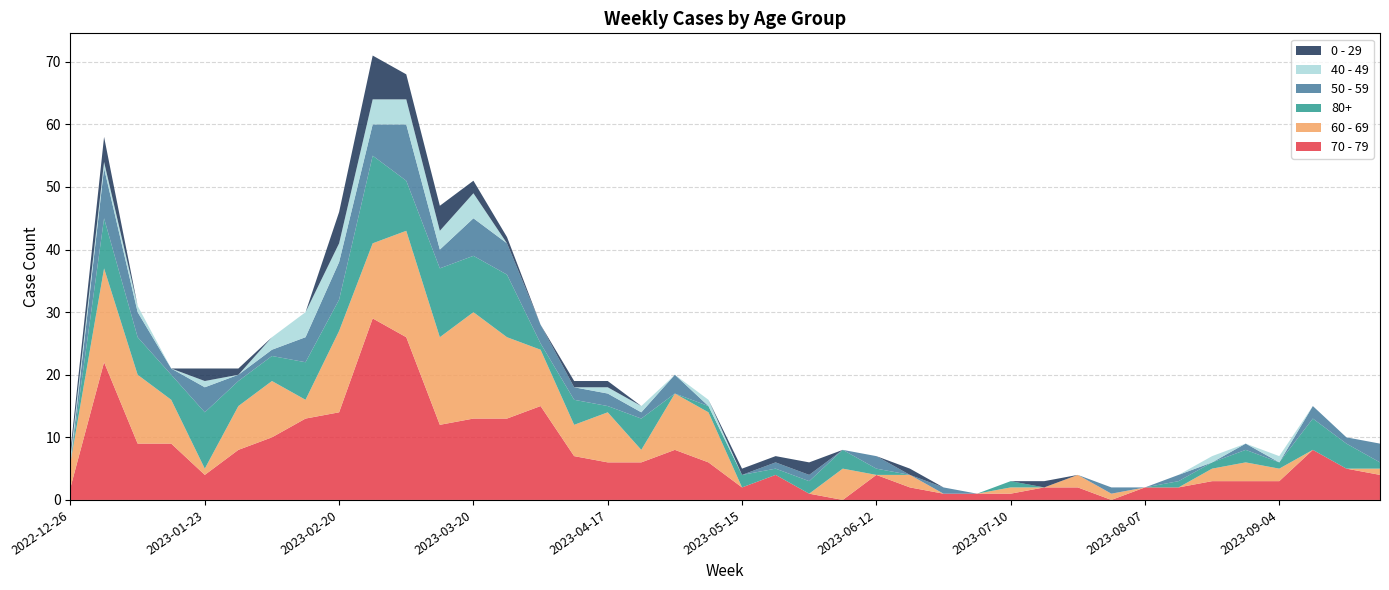

Reading left to right, transcribe all the data shown in this chart.

70 - 79: 2	22	9	9	4	8	10	13	14	29	26	12	13	13	15	7	6	6	8	6	2	4	1	0	4	2	1	1	1	2	2	0	2	2	3	3	3	8	5	4
60 - 69: 4	15	11	7	1	7	9	3	13	12	17	14	17	13	9	5	8	2	9	8	0	0	0	5	0	2	0	0	1	0	2	1	0	0	2	3	2	0	0	1
80+: 0	8	6	4	9	4	4	6	5	14	8	11	9	10	1	4	1	5	0	1	2	1	2	3	1	0	0	0	1	0	0	0	0	1	1	2	1	5	4	1
50 - 59: 0	8	4	1	4	1	1	4	6	5	9	3	6	5	3	2	2	1	3	0	0	1	1	0	2	0	1	0	0	0	0	1	0	1	0	1	0	2	1	3
40 - 49: 1	1	1	0	1	0	2	4	3	4	4	3	4	0	0	0	1	1	0	1	0	0	0	0	0	0	0	0	0	0	0	0	0	0	1	0	1	0	0	0
0 - 29: 1	4	0	0	2	1	0	0	5	7	4	4	2	1	0	1	1	0	0	0	1	1	2	0	0	1	0	0	0	1	0	0	0	0	0	0	0	0	0	0